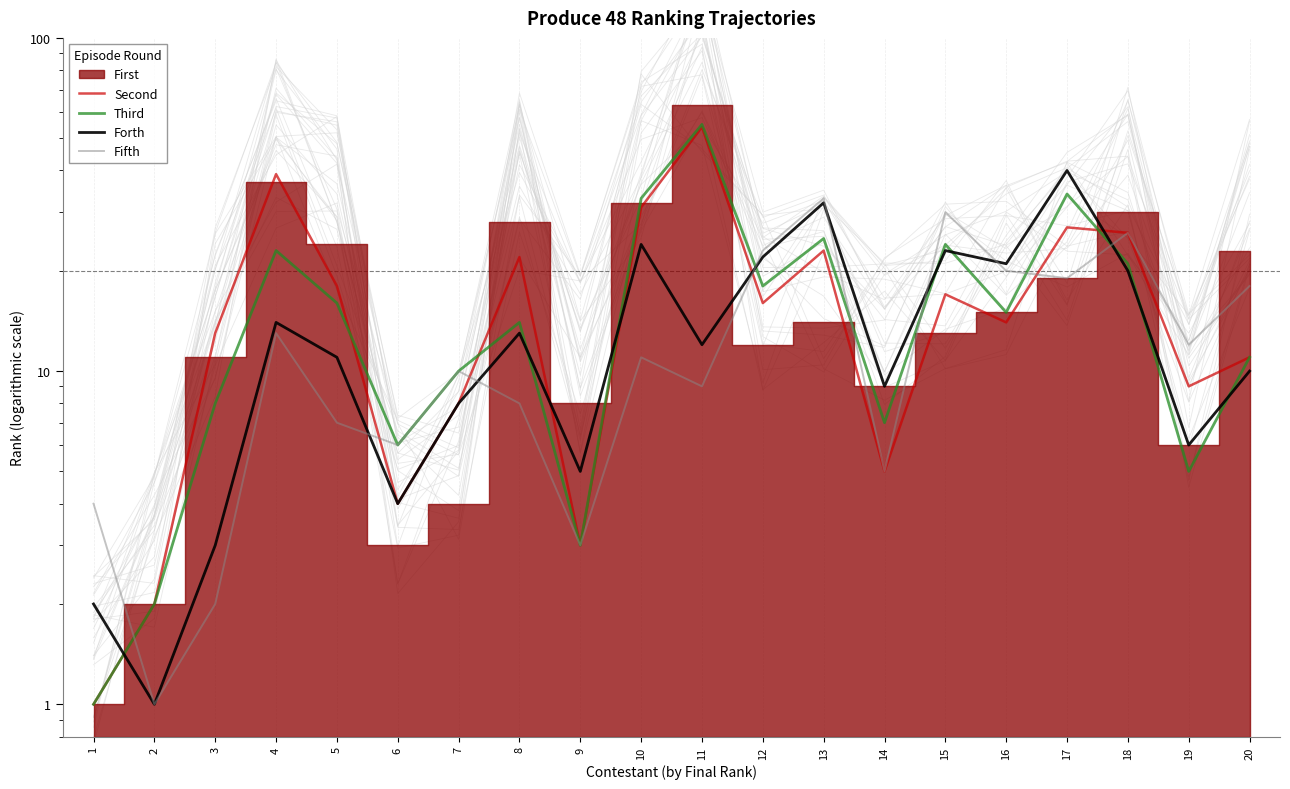

What is the average value of the Forth series?

14